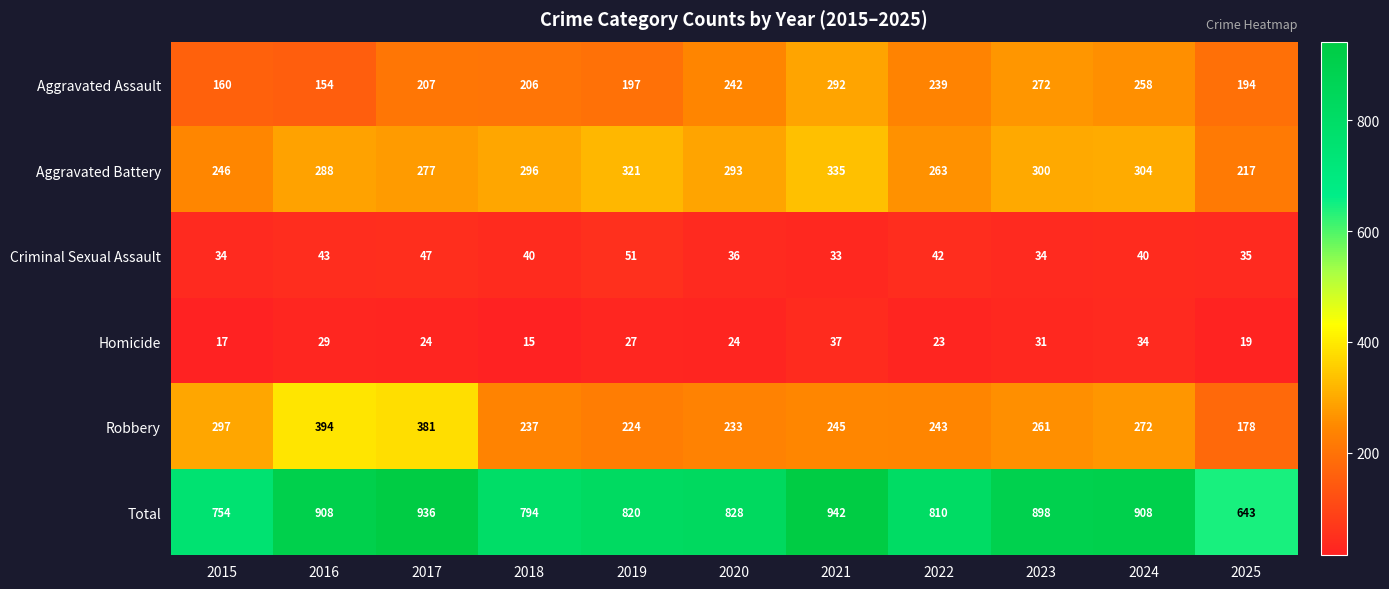

Where is Robbery nearest to the value 286?

2015